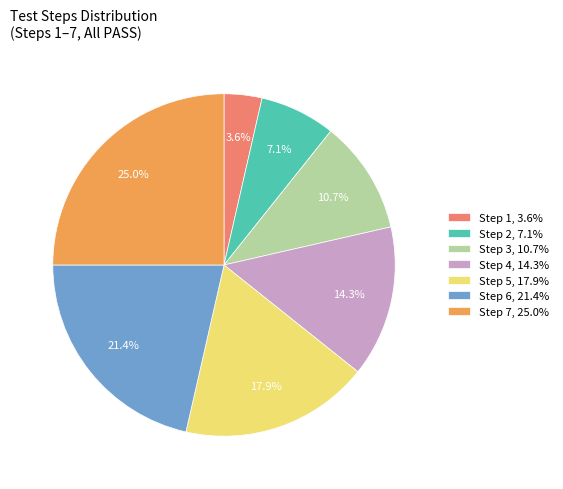

To the nearest percent, what is the difference between the largest and smallest slice percentages?

21%